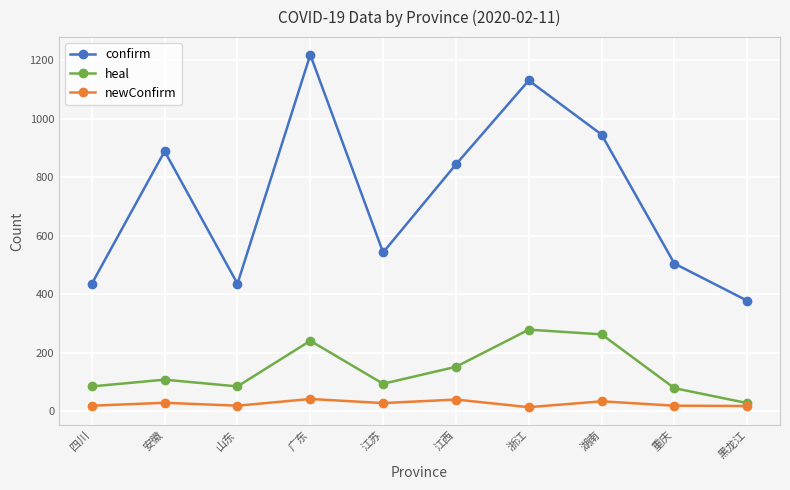

True or false: newConfirm and confirm intersect in this chart.

False